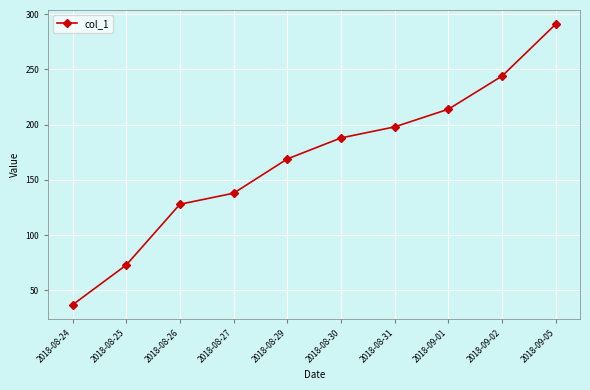

Where is the data nearest to the value 164?

2018-08-29